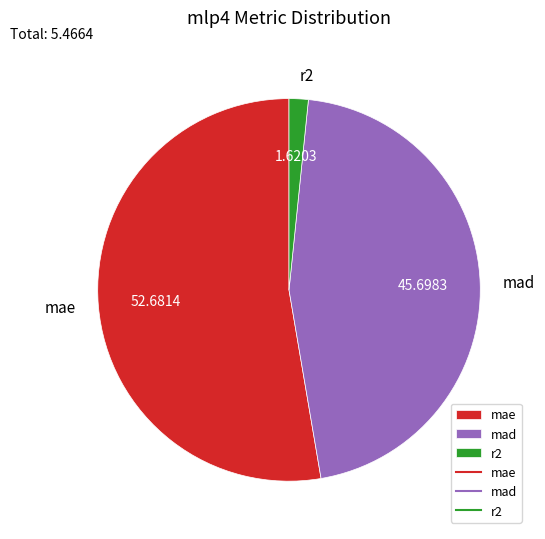

Does mad account for over 50% of the chart?

No